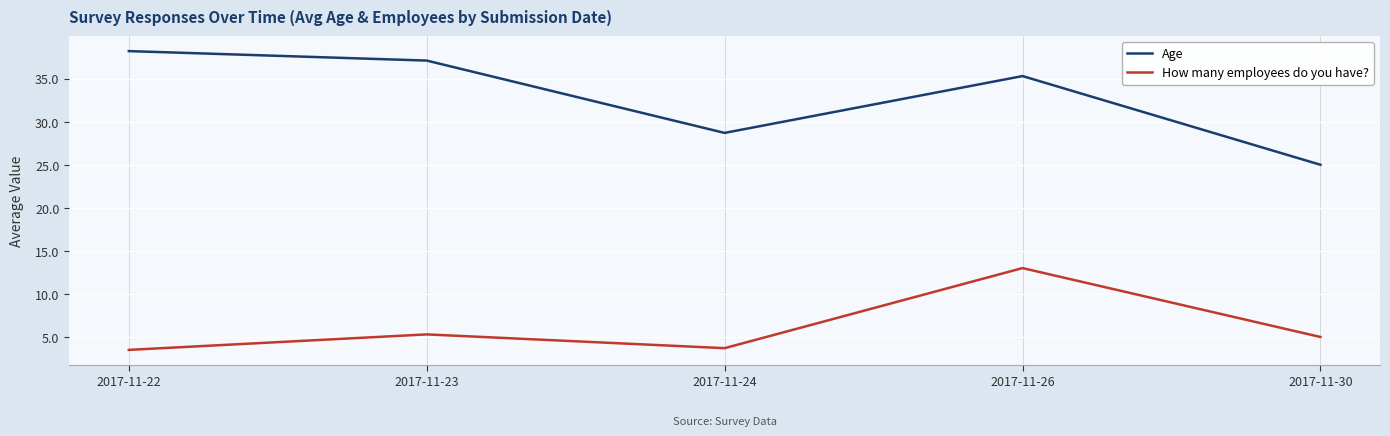

True or false: How many employees do you have? has a value of 5.8 at 2017-11-24.

False